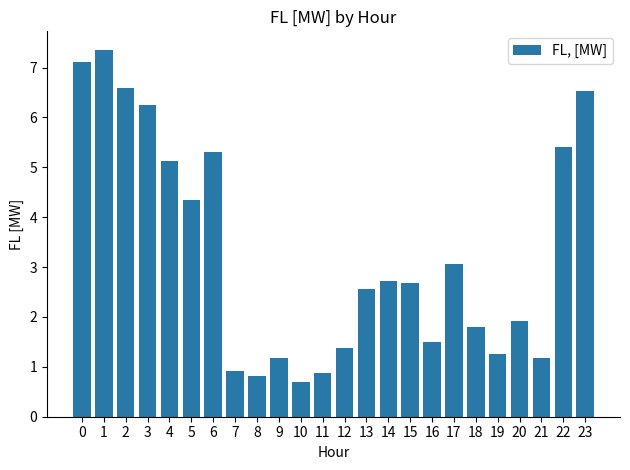

How many distinct data groups are displayed?

1